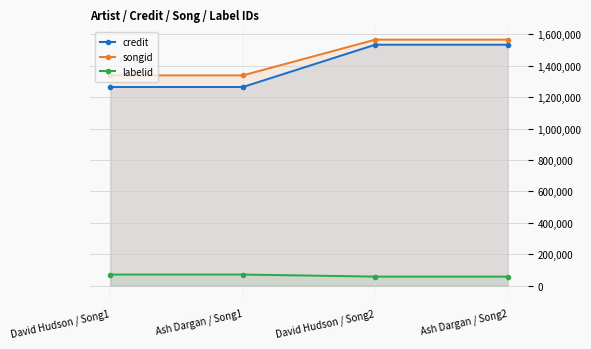

True or false: credit and labelid cross at least once.

False